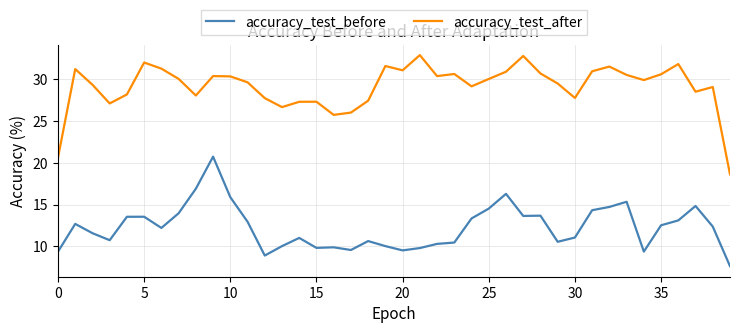

How many distinct data groups are displayed?

2